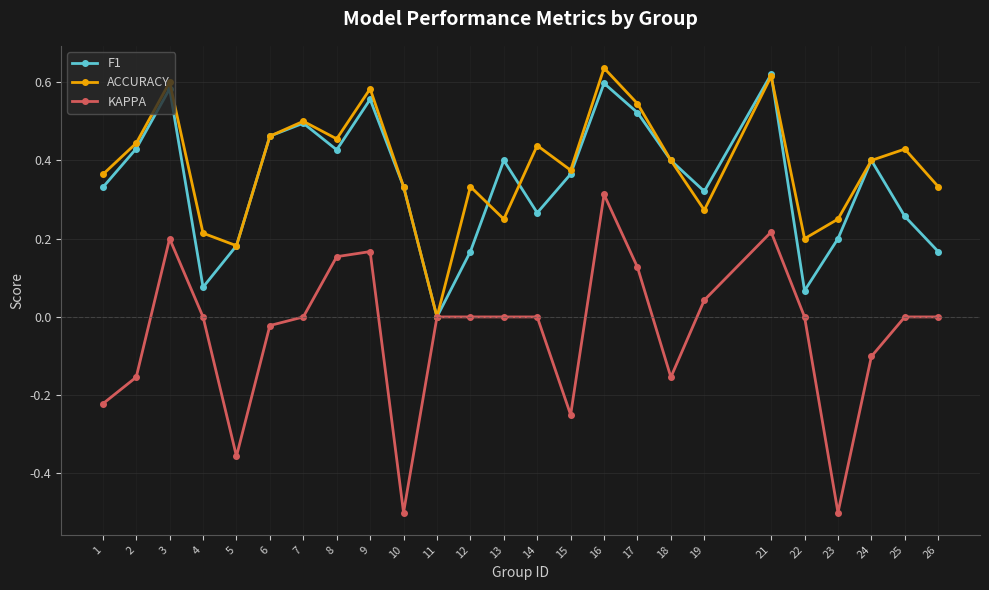

The value of ACCURACY at 1 is 0.4. True or false?

True